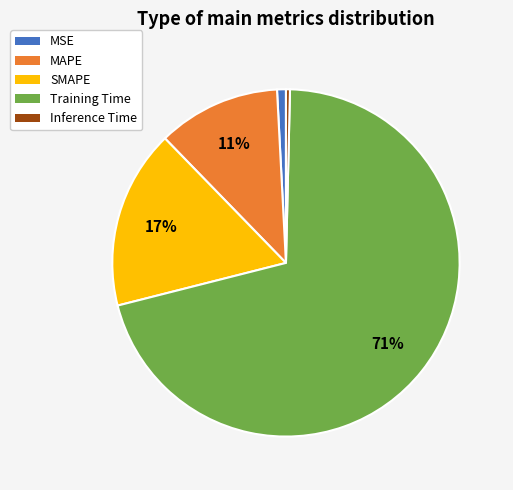

Between Training Time and Inference Time, which is larger?

Training Time